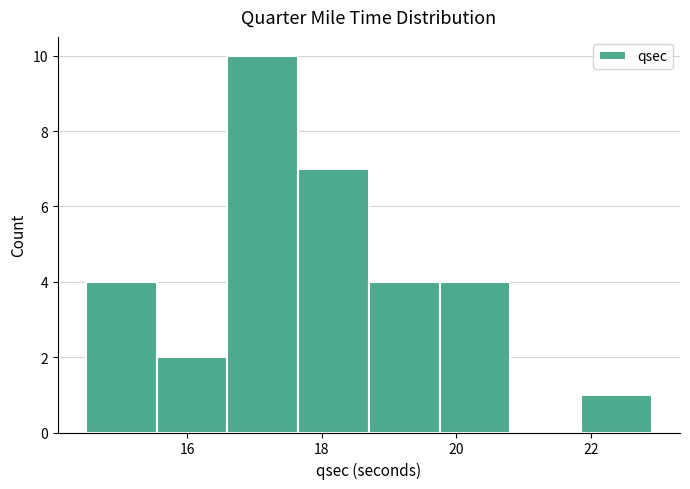

Reading left to right, list every bar in this chart as the range it spans on the x-axis followed by its height. Neither the bar edges nor the heights are printed on the chart, so give them approximately, as read against the axes.

14.50 to 15.55: 4
15.55 to 16.60: 2
16.60 to 17.65: 10
17.65 to 18.70: 7
18.70 to 19.75: 4
19.75 to 20.80: 4
20.80 to 21.85: 0
21.85 to 22.90: 1